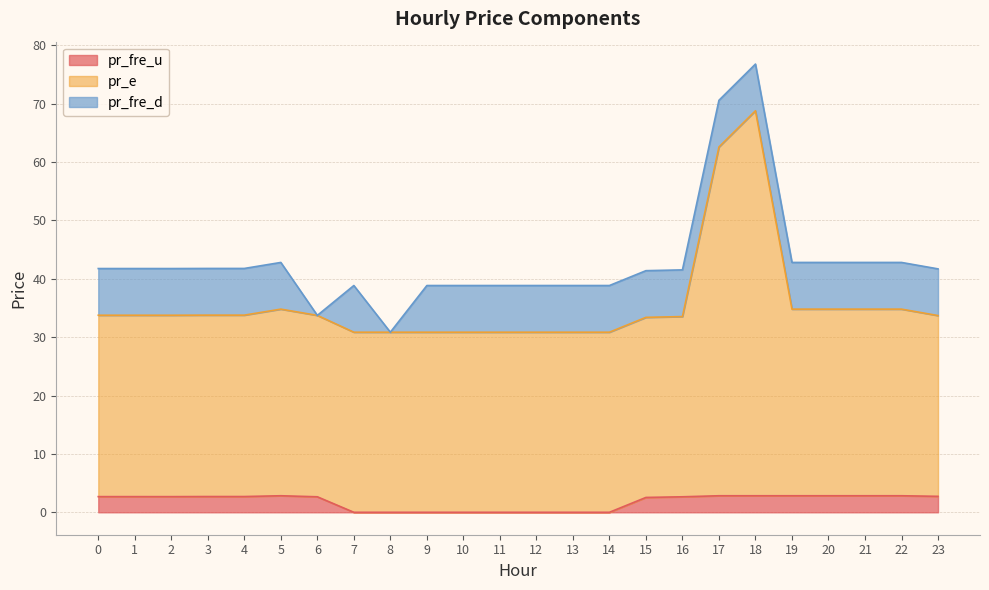

How many interior local valleys does the pr_fre_u series have?

2